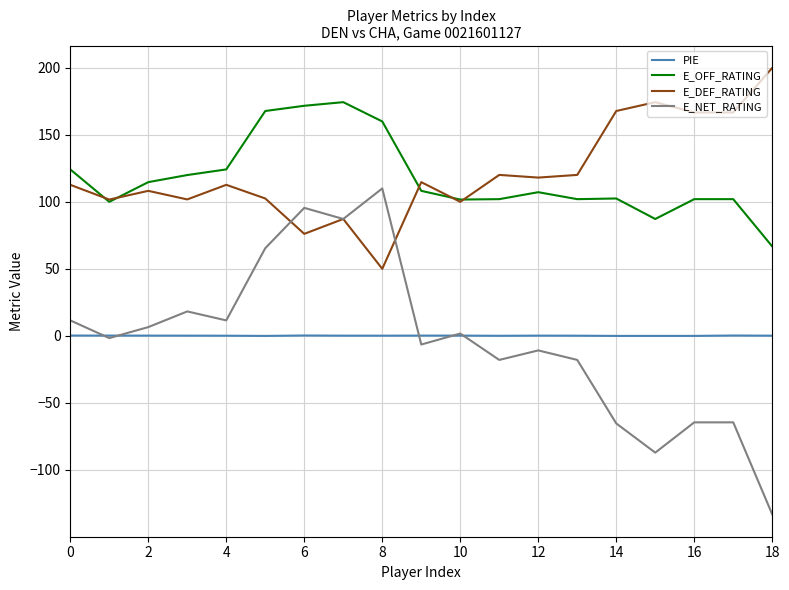

True or false: PIE and E_OFF_RATING cross at least once.

False